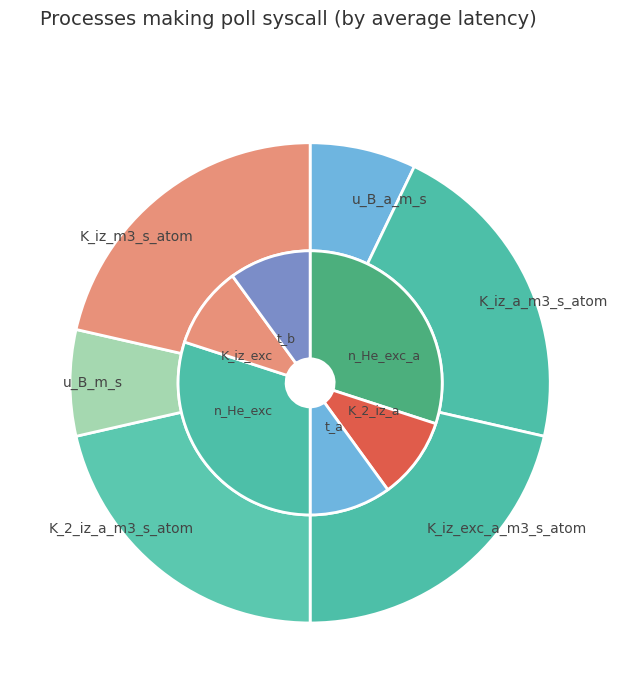

Which has a higher value, 0 or 1?

1